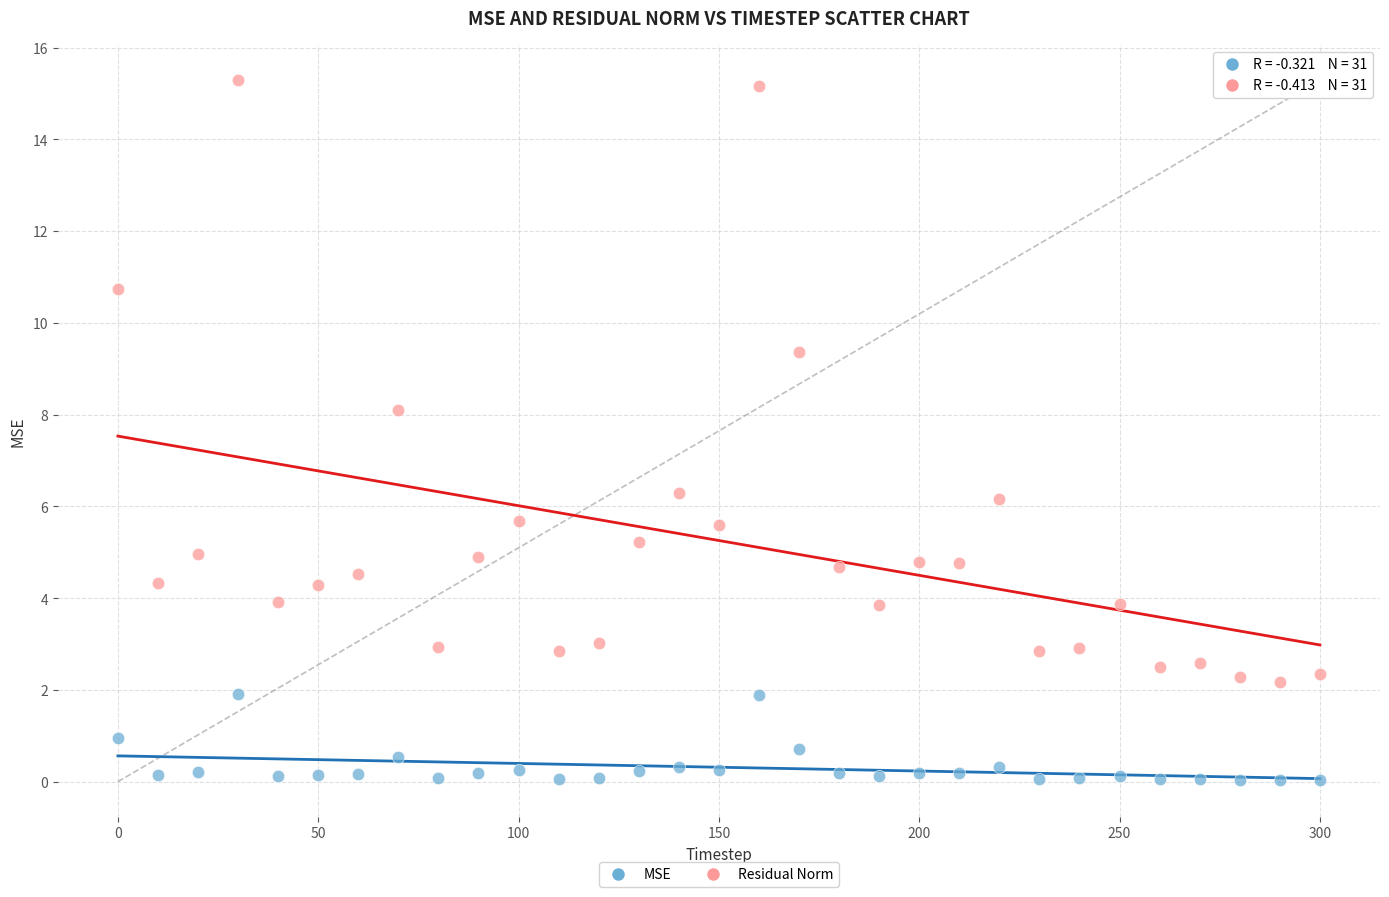

What is the X range (max minus min) for the scatter plot?

300.0